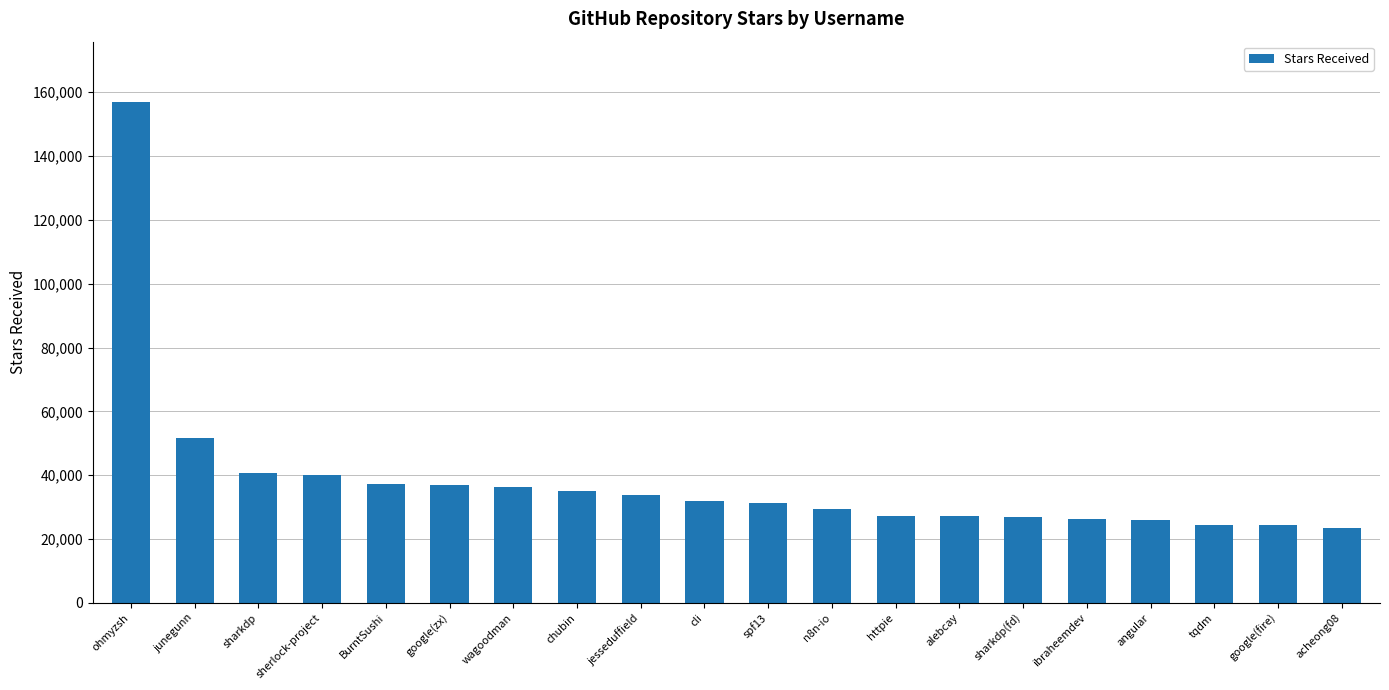

Which has a higher value, cli or google(fire)?

cli